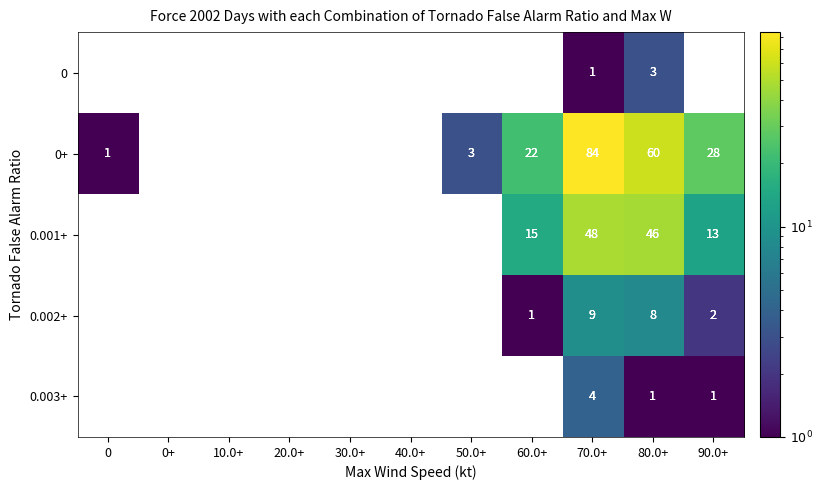

Is it true that 0.003+ equals 4 at 70.0+?

True